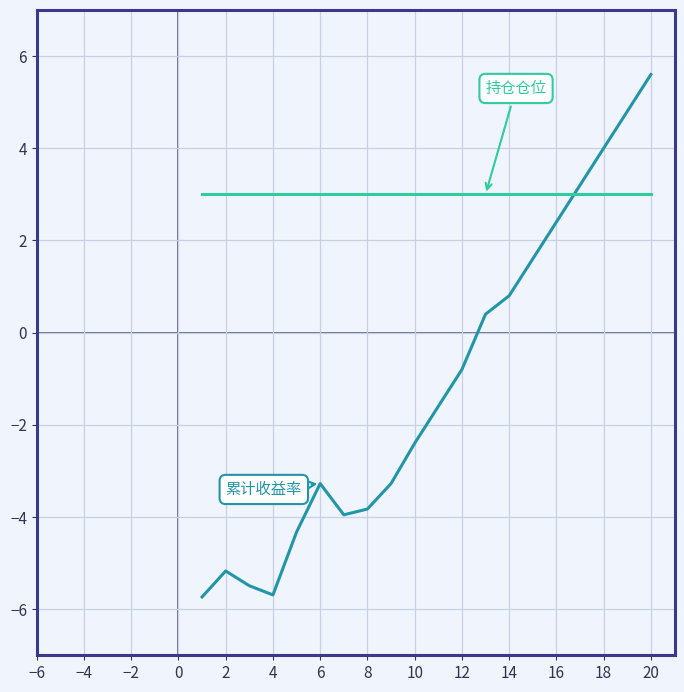

What is the maximum value shown in the chart?

5.6